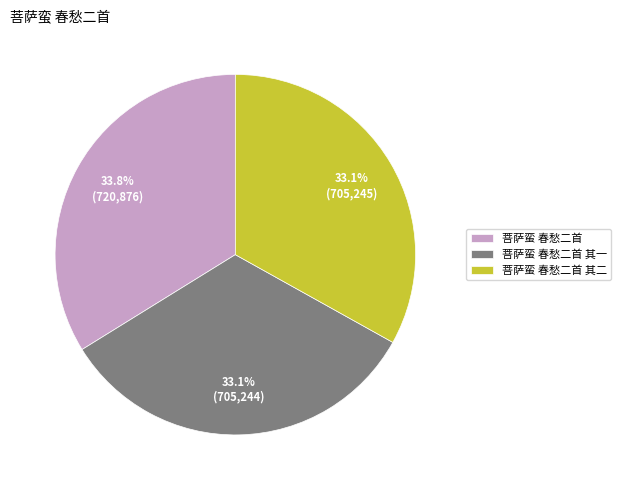

How many slices are in this pie chart?

3